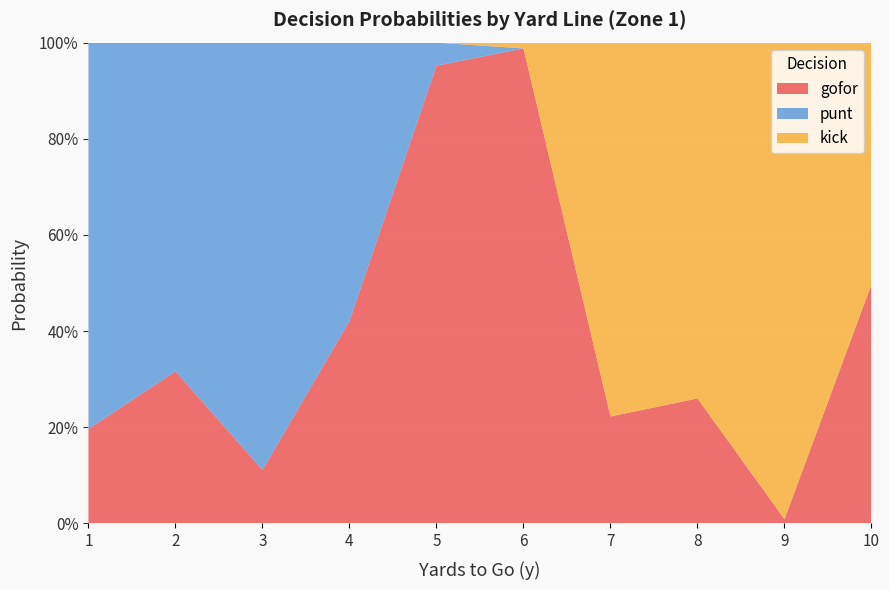

Reading left to right, transcribe all the data shown in this chart.

gofor: 1=0.2	2=0.3	3=0.1	4=0.4	5=1.0	6=1.0	7=0.2	8=0.3	9=0.0	10=0.5
punt: 1=0.8	2=0.7	3=0.9	4=0.6	5=0.0	6=0.0	7=0.0	8=0.0	9=0.0	10=0.0
kick: 1=0.0	2=0.0	3=0.0	4=0.0	5=0.0	6=0.0	7=0.8	8=0.7	9=1.0	10=0.5